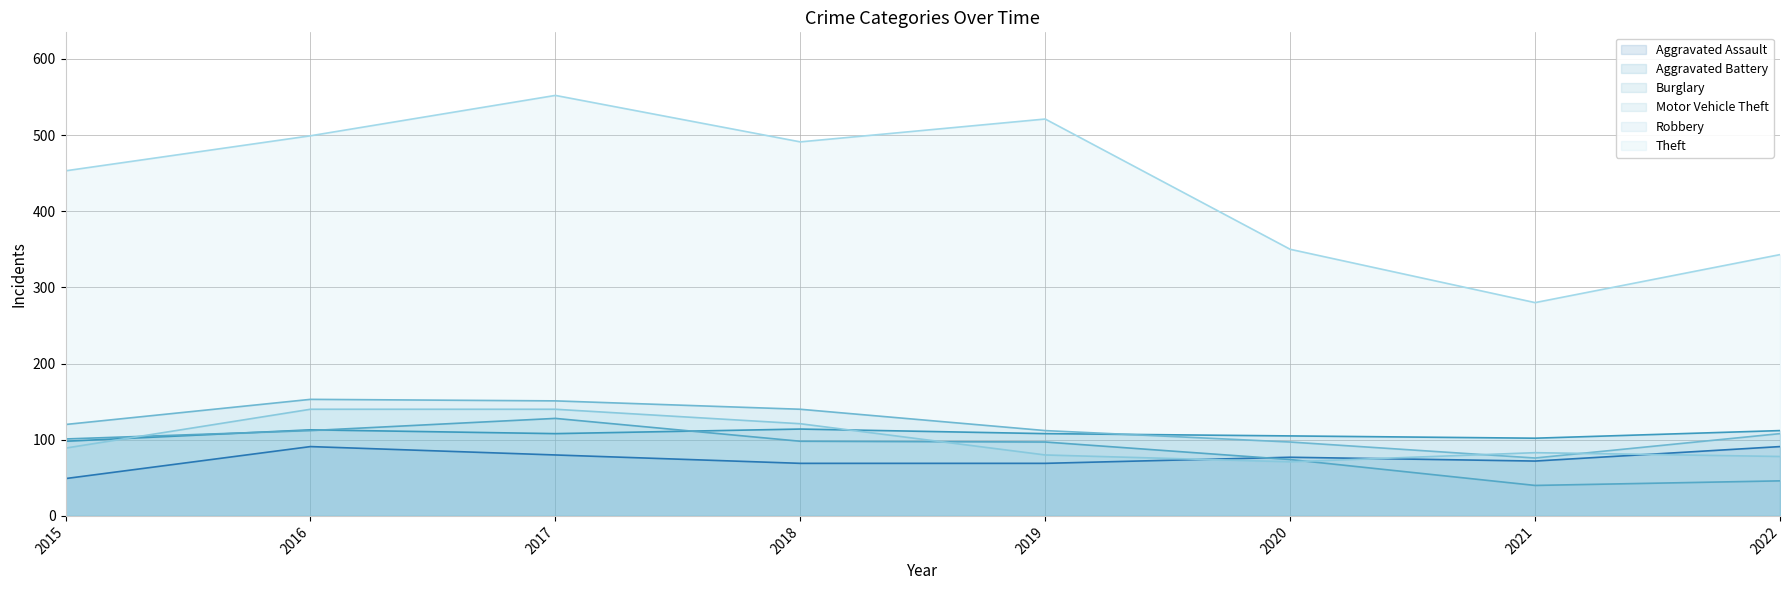

In Aggravated Battery, how many points are higher than both neighbors (excluding endpoints)?

2